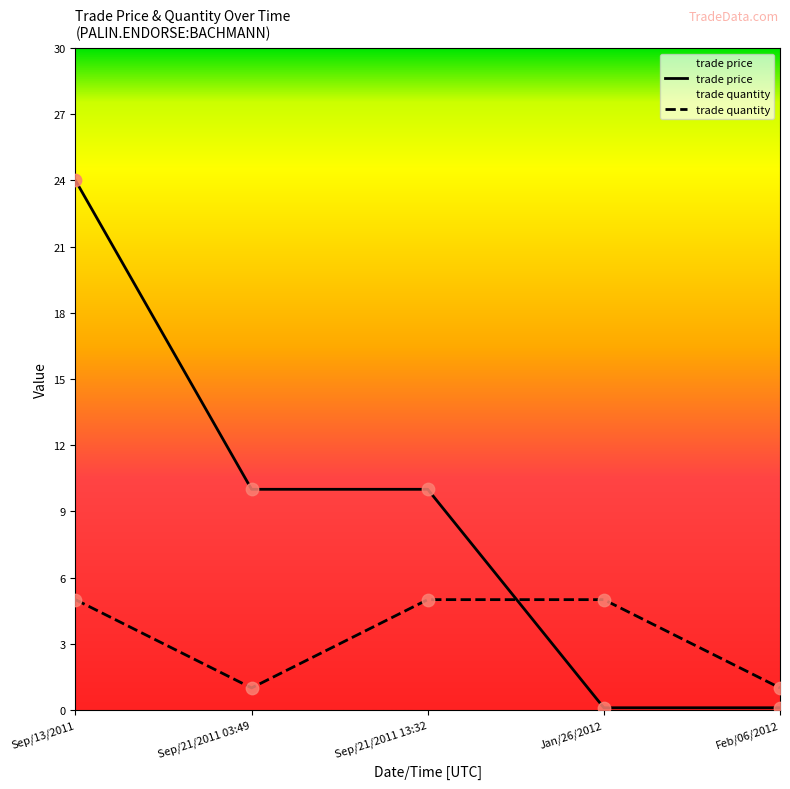

At which category is the sum across all series the highest?

Sep/13/2011